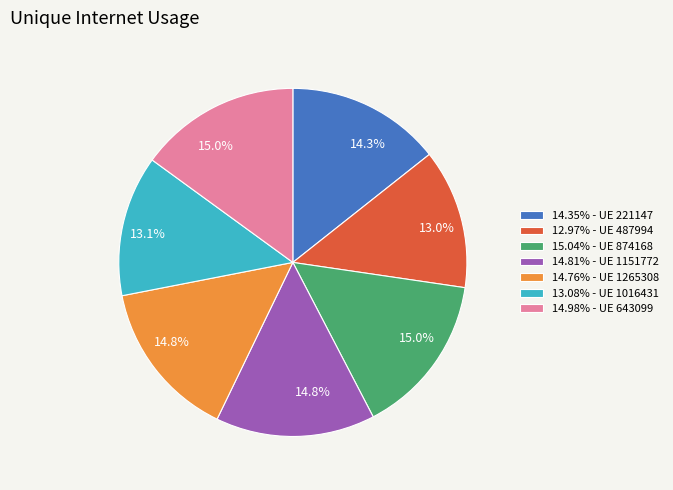

To the nearest percent, what is the average slice percentage?

14%